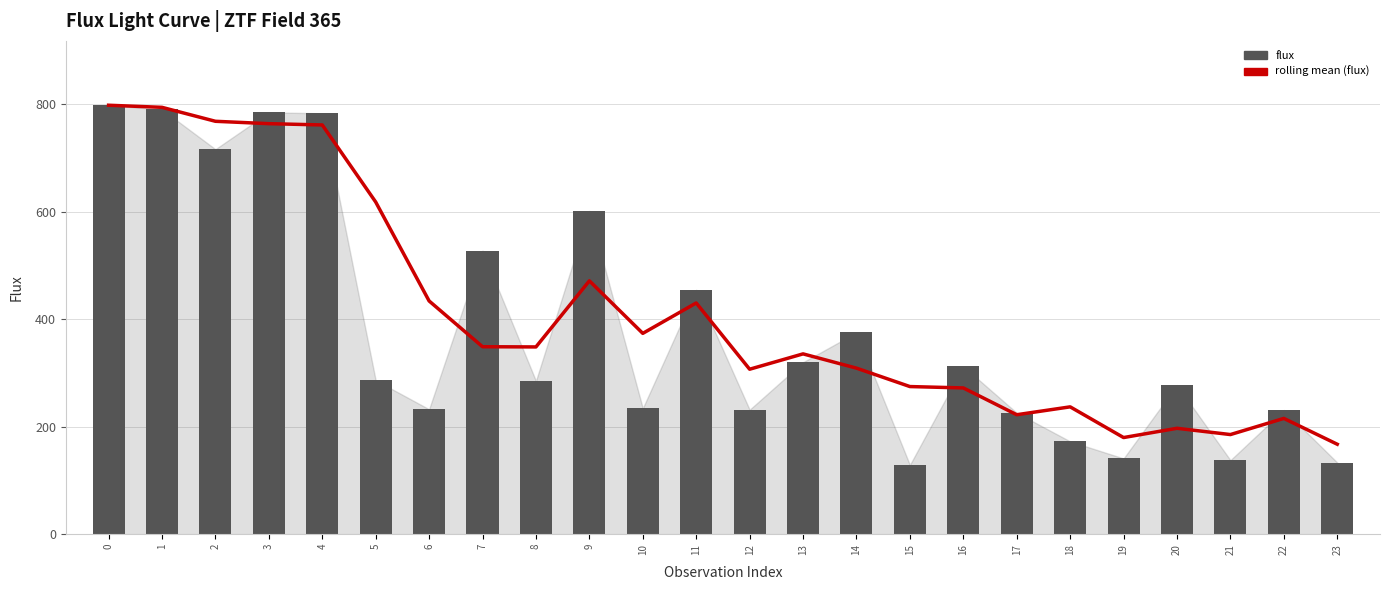

Reading left to right, what are all the values shown in this chart?

fluxerr (rolling mean): 798.1	794.2	768.3	763.8	761.4	618.1	434.0	348.8	348.4	471.4	373.6	430.2	306.9	335.5	308.9	274.7	272.1	222.3	236.9	179.8	197.0	185.3	215.4	167.3
flux: 798.1	790.3	716.3	784.9	783.1	286.3	232.4	527.6	285.1	601.5	234.3	454.9	231.6	320.0	375.3	128.8	312.3	225.8	172.7	140.9	277.5	137.7	231.0	133.3